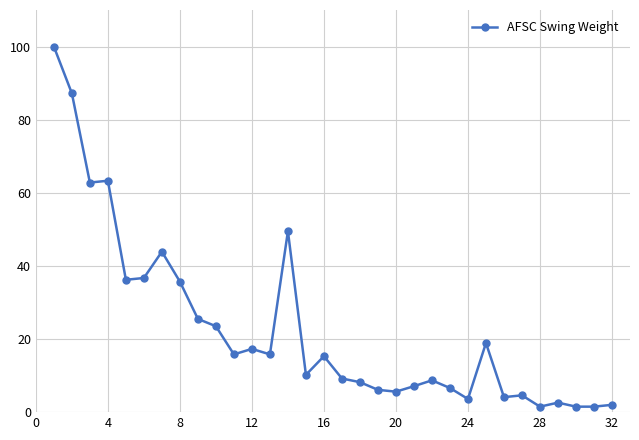

How many distinct data groups are displayed?

1